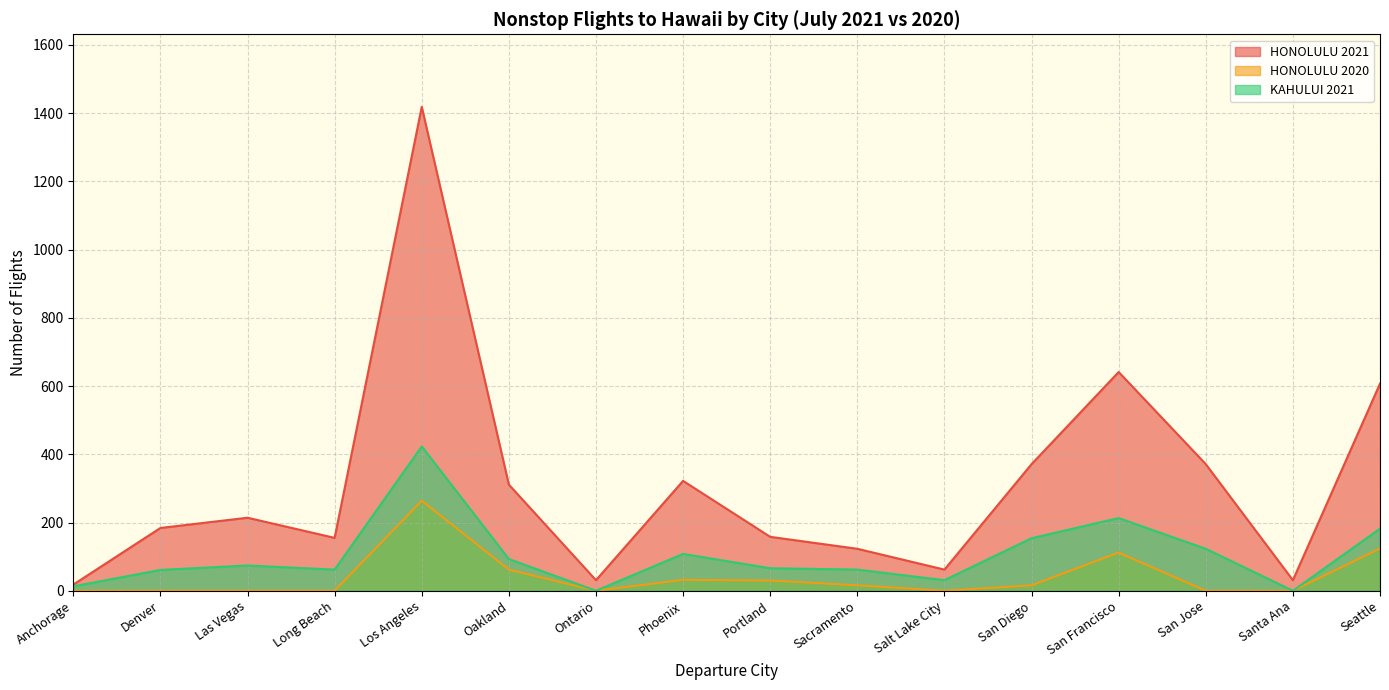

How many lines are shown in the chart?

3